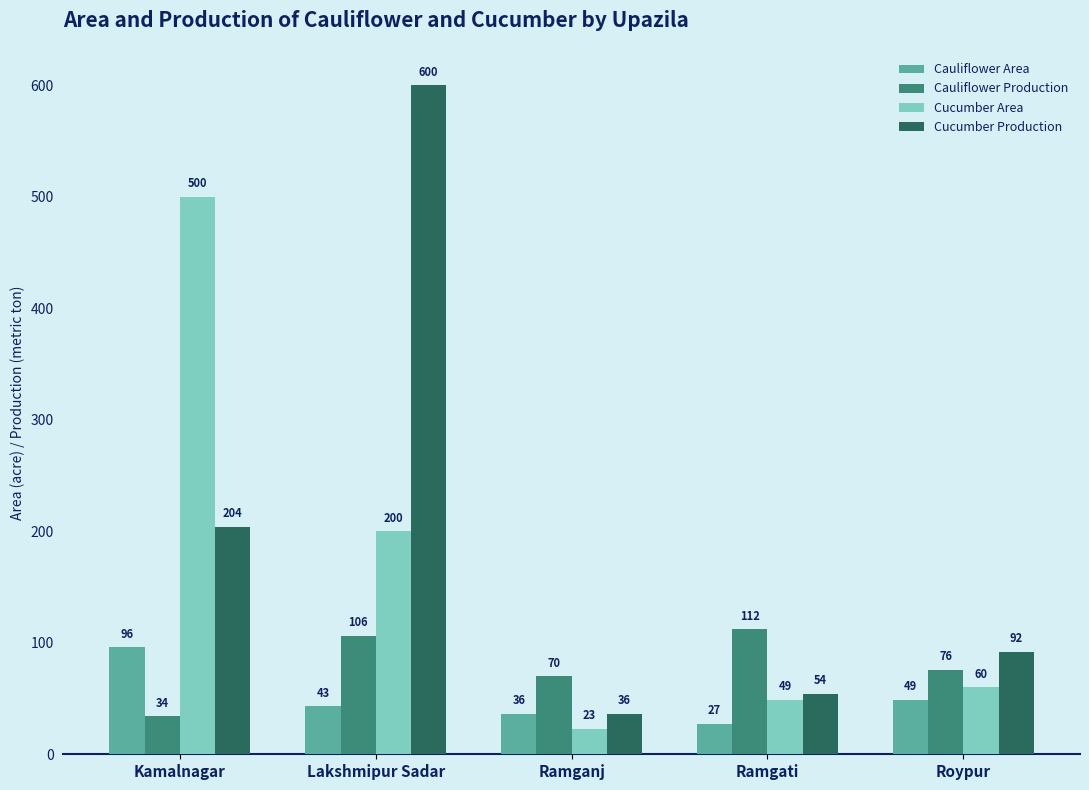

List the labels in order of Cauliflower Production value, largest first.

Ramgati, Lakshmipur Sadar, Roypur, Ramganj, Kamalnagar